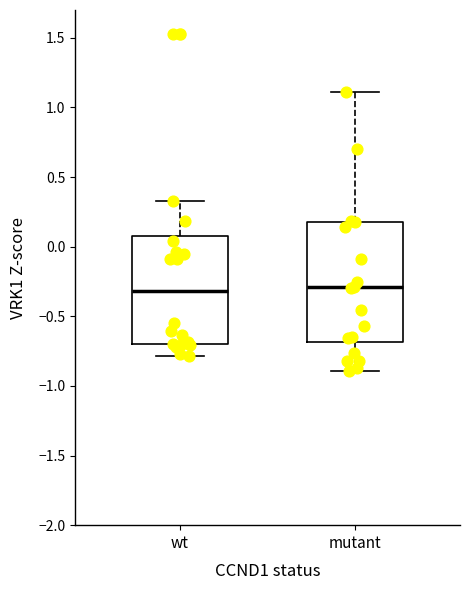

Reading left to right, transcribe this box plot: for each box, give where its median line is, the range the box spans, and where its two whiskers end, as read against the y-axis. The values are not printed on the chart, so give them approximately, as read against the axis.

wt: median -0.30, box -0.70 to 0.10, whiskers -0.80 to 0.35
mutant: median -0.30, box -0.70 to 0.20, whiskers -0.90 to 1.10